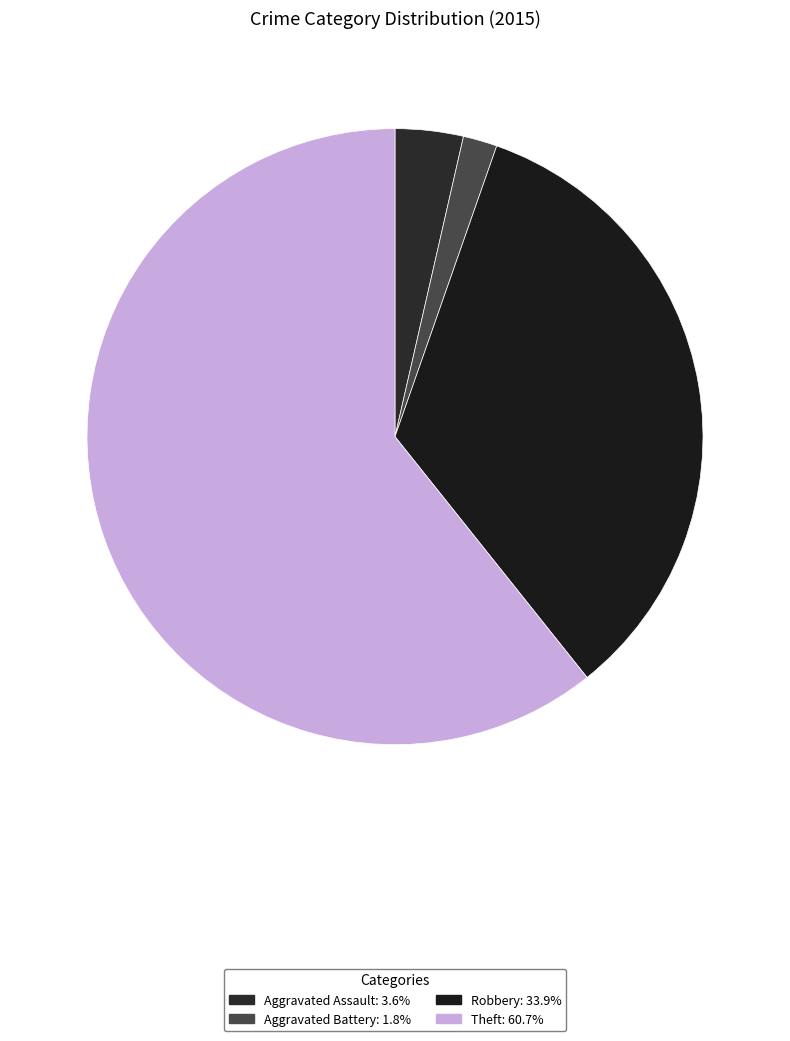

How many slices are in this pie chart?

4